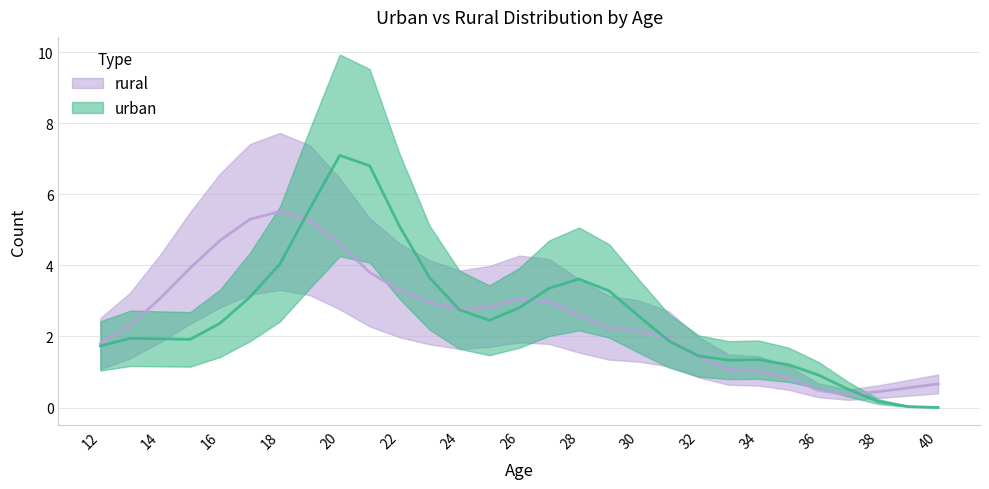

Where is the first local minimum for urban?

15